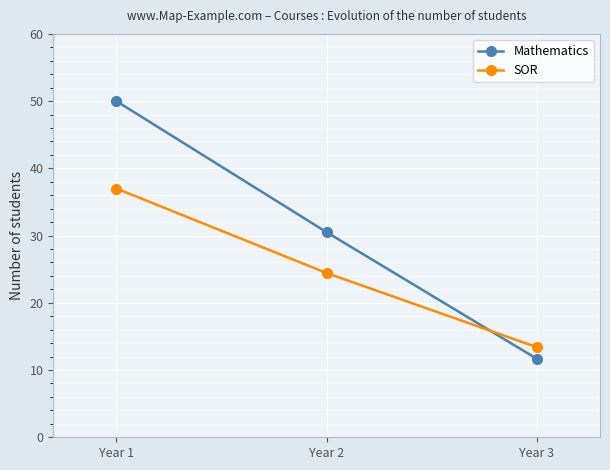

How many data points in Mathematics are less than 30?

1